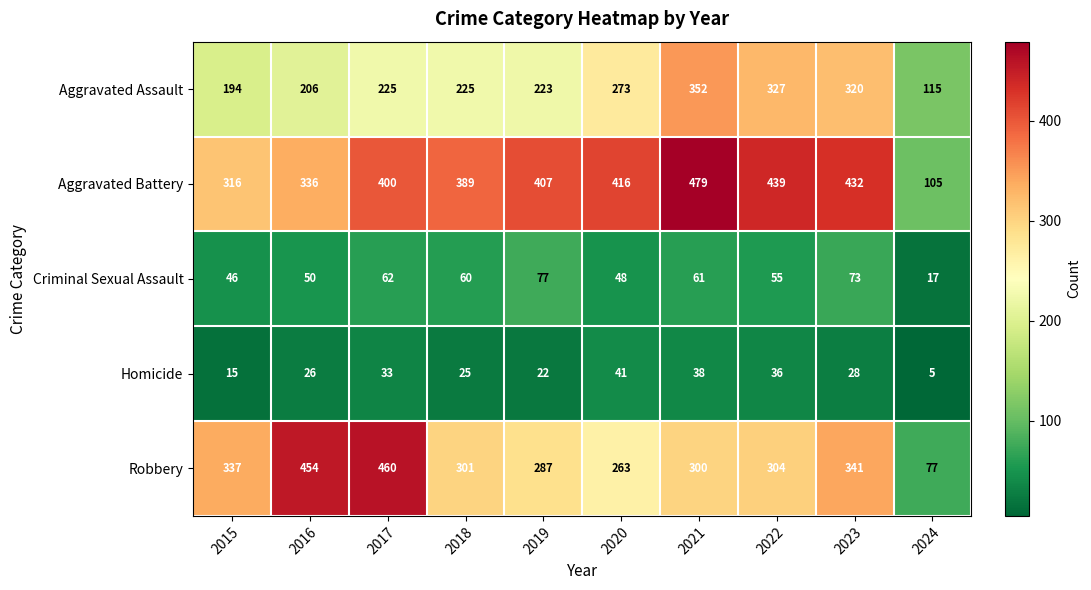

The Homicide series shows 36 at 2022. True or false?

True